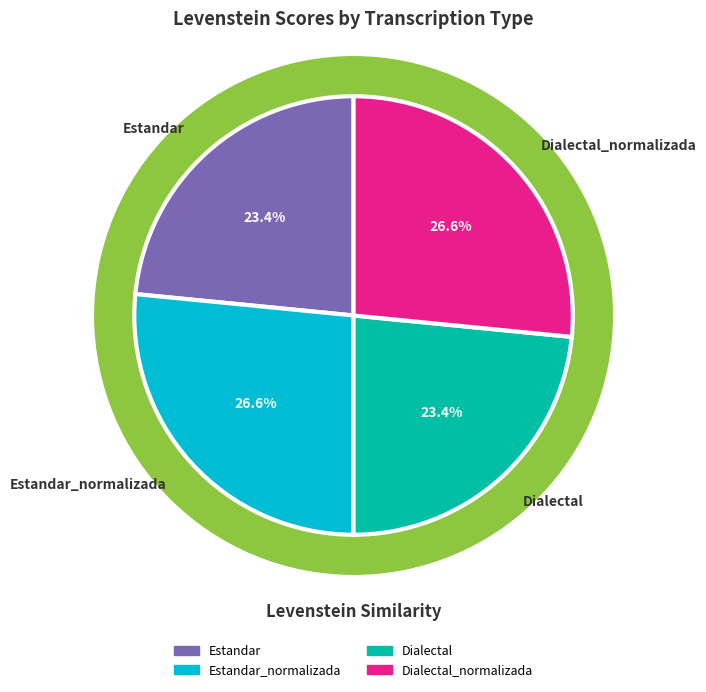

Which category has the biggest portion of the pie?

Estandar_normalizada